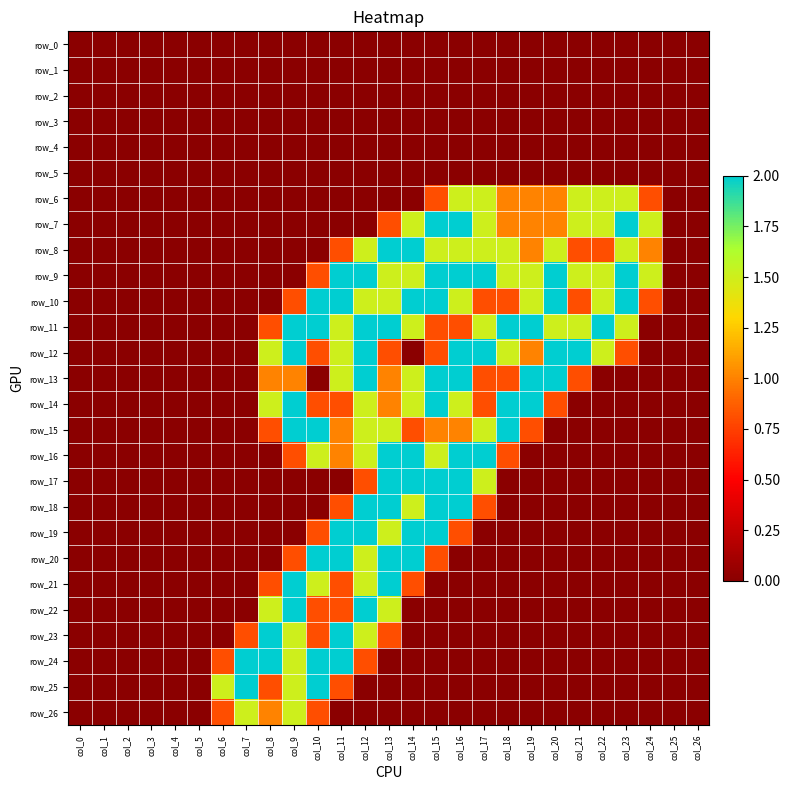

Between col_12 and col_13, which is larger?

col_12